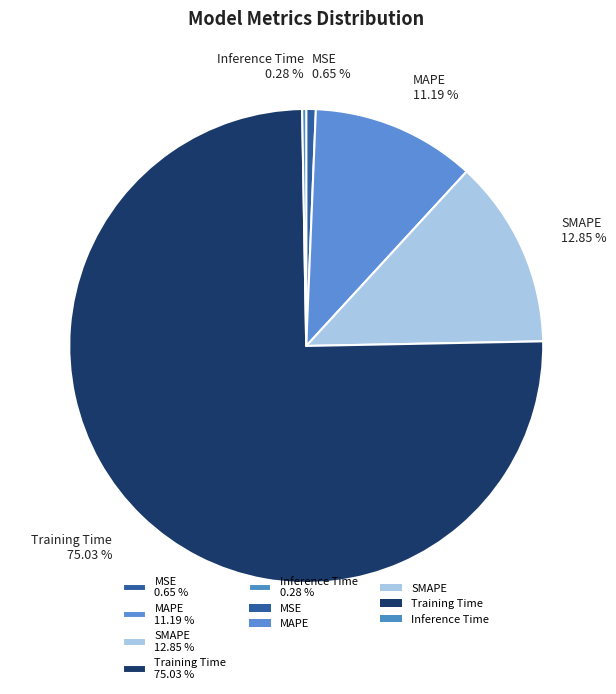

Does any single category account for the majority?

Yes